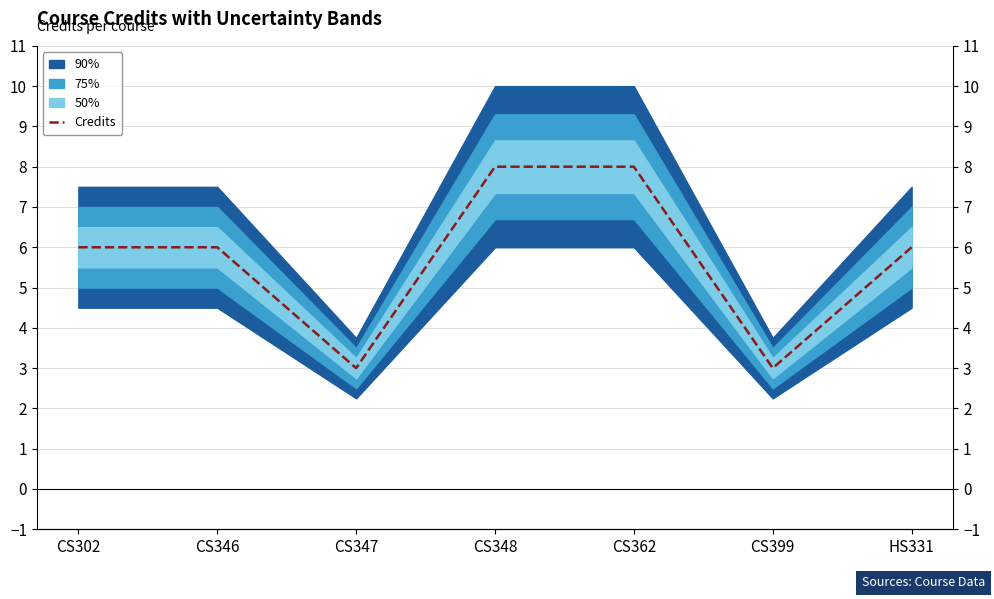

Where is the first local minimum?

CS347